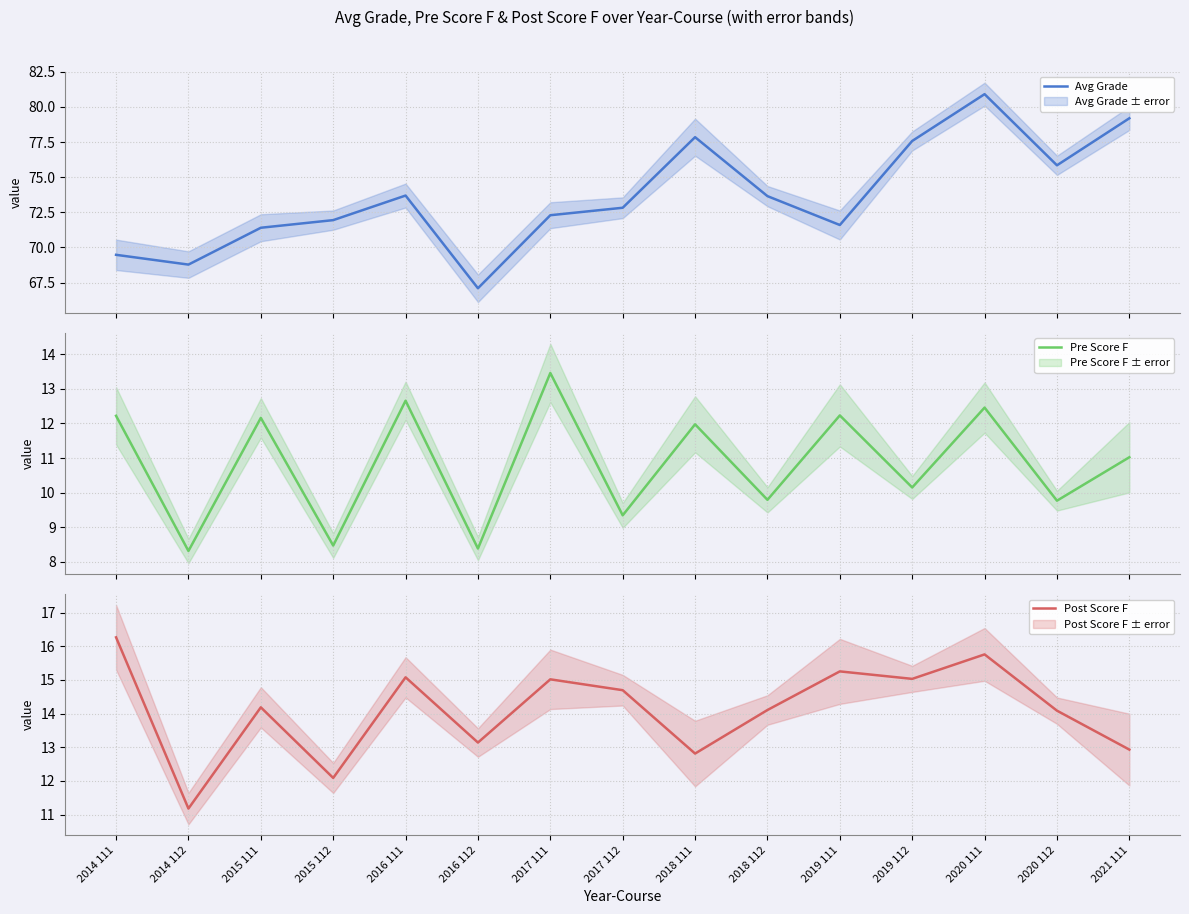

How many interior local peaks does the Pre Score F series have?

6